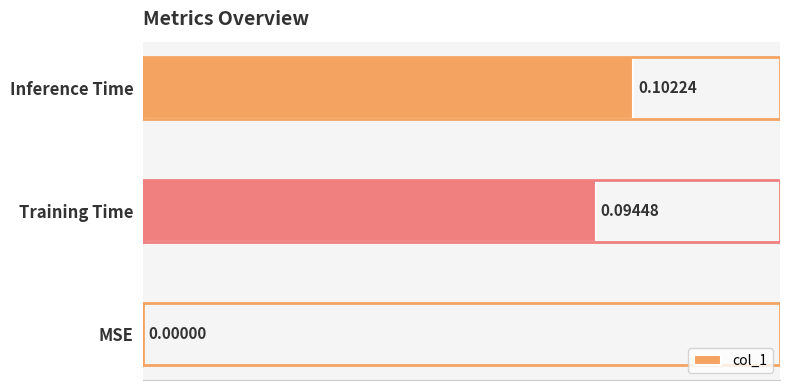

How many values exceed 0?

2